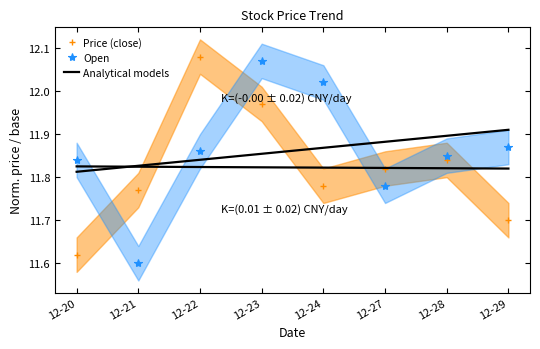

True or false: Price (close) and Open cross at least once.

True